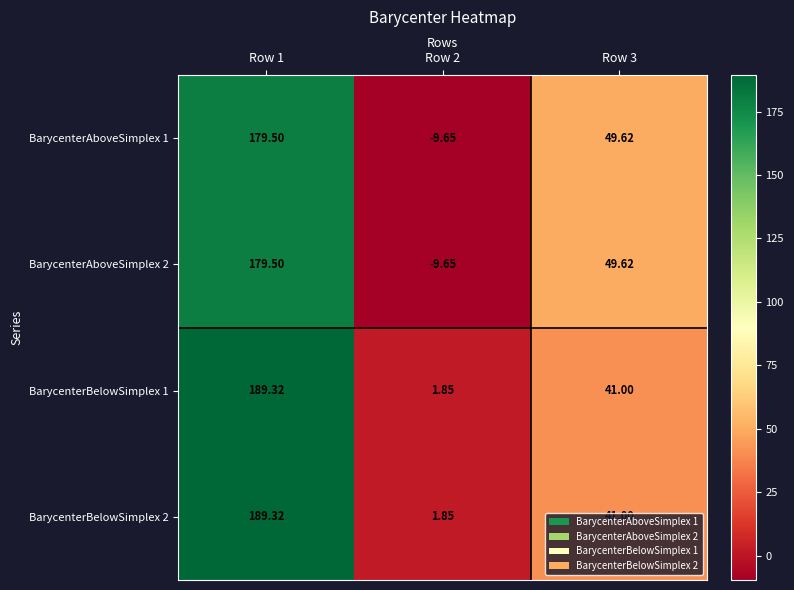

Which category has the highest value across all series?

Row 1